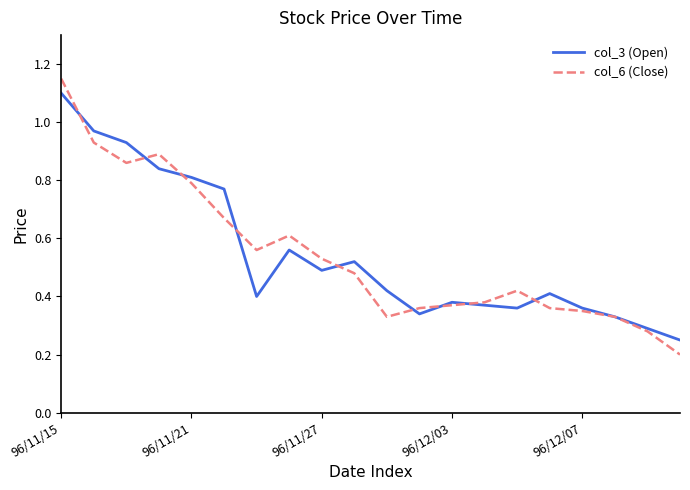

Which series has the largest range (max minus min)?

col_6 (Close)